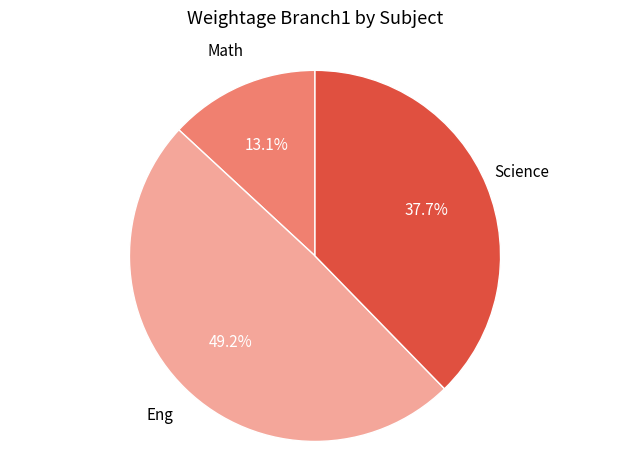

Is there a majority slice in this chart?

No